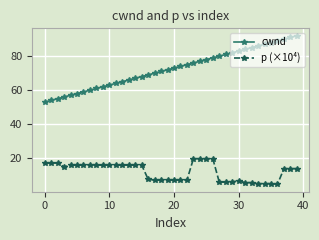

Which series has the largest total across all categories?

cwnd